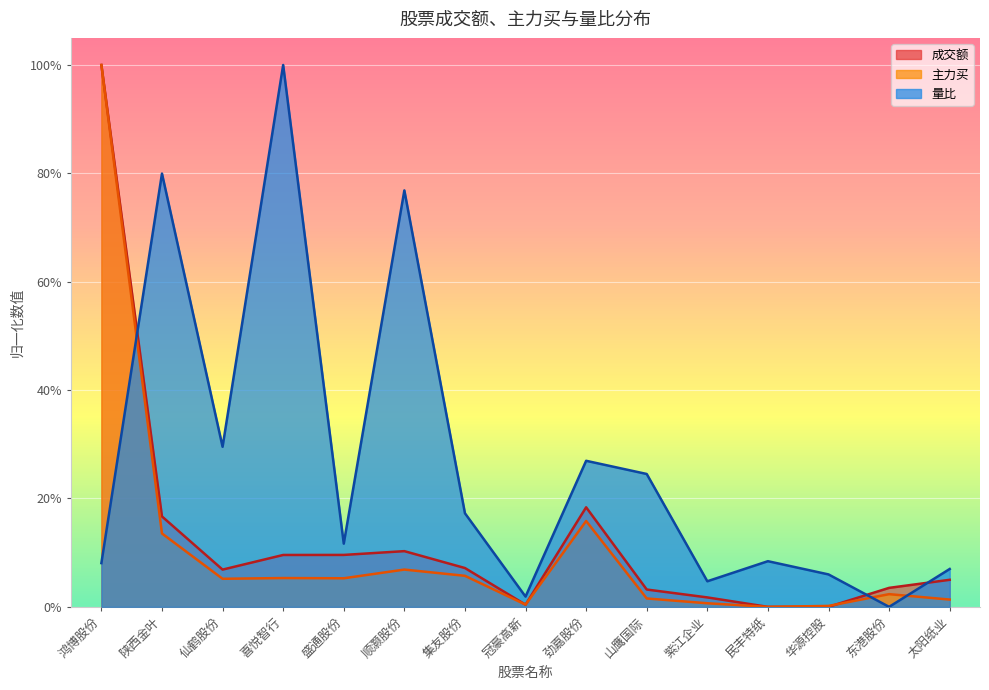

Between 劲嘉股份 and 喜悦智行, which is larger?

劲嘉股份